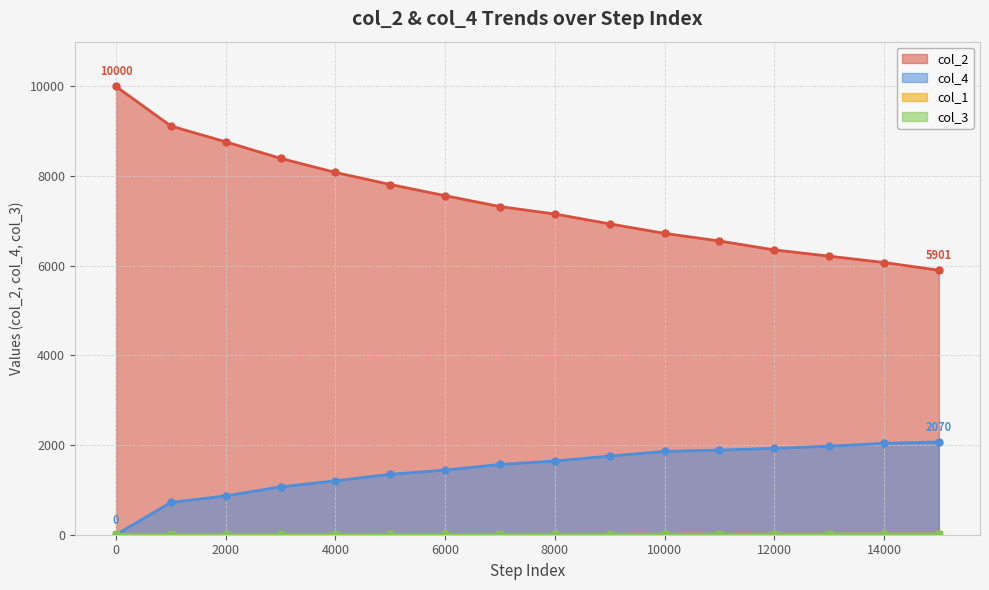

Rank the series at 14001 from lowest to highest value.

col_3, col_1, col_4, col_2